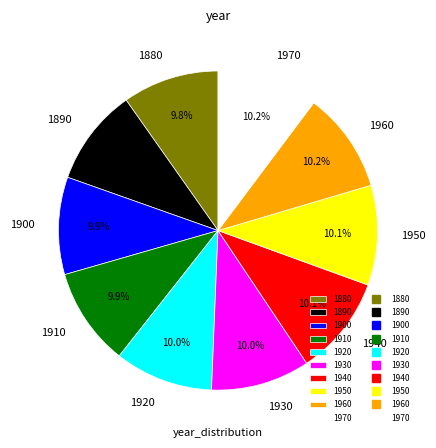

What is the ratio of the value at 1900 to the value at 1890?

1.0